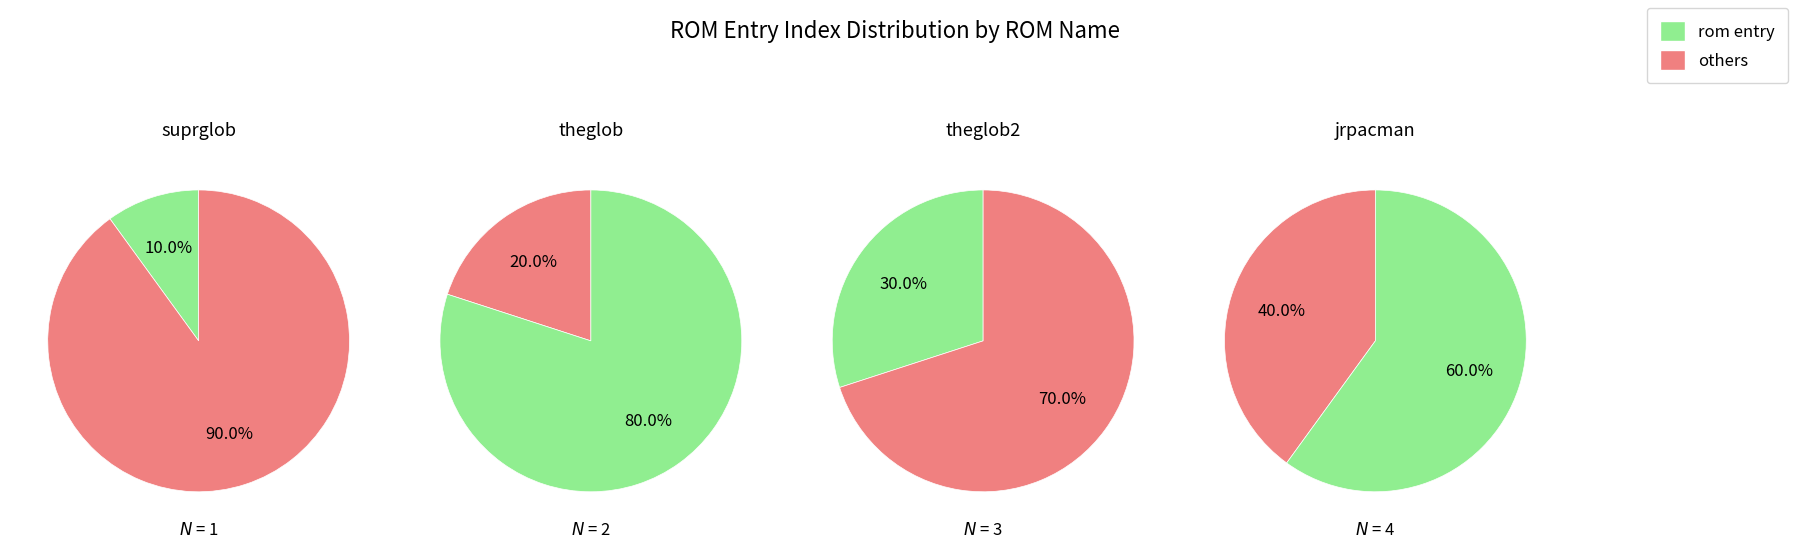

Is it true that values is 1% of the pie?

False